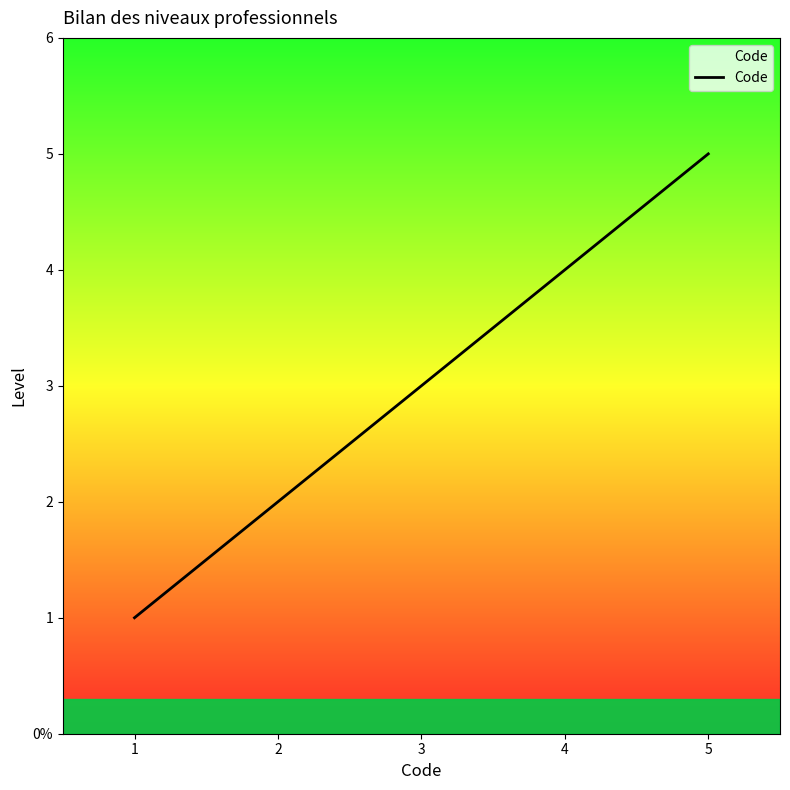

Does the chart display data point markers on the line(s)?

No